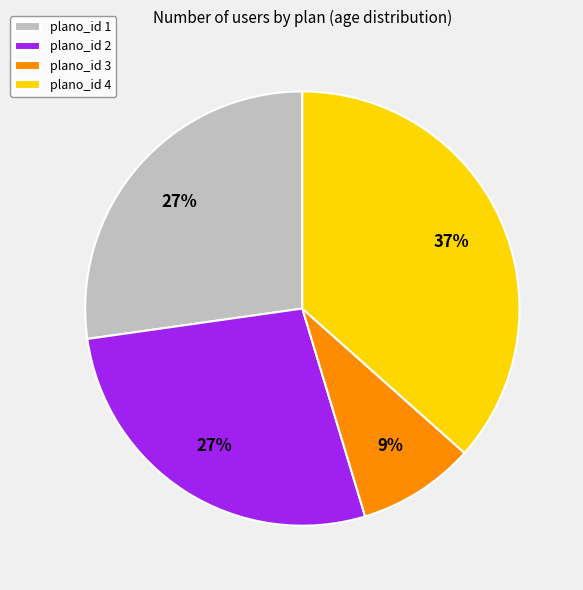

To the nearest percent, what is the difference between the largest and smallest slice percentages?

28%